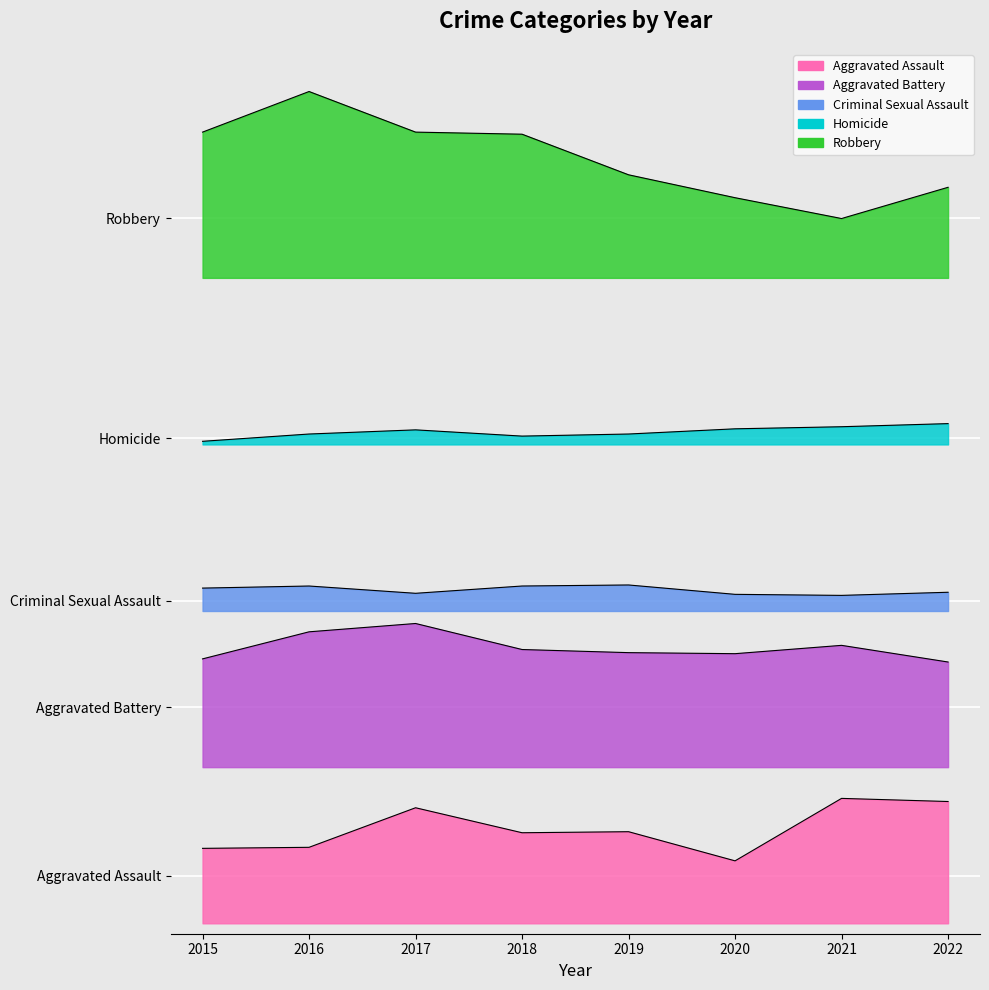

Between 2015 and 2020, which series saw the biggest shift?

Robbery